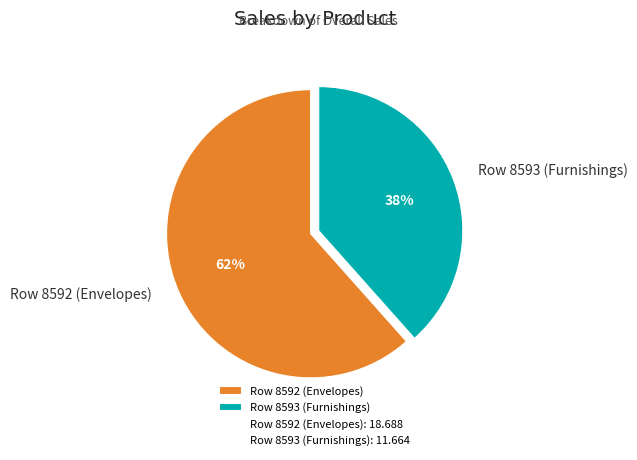

Approximately how many times larger is the value at Row 8592 (Envelopes) compared to Row 8593 (Furnishings)?

1.6